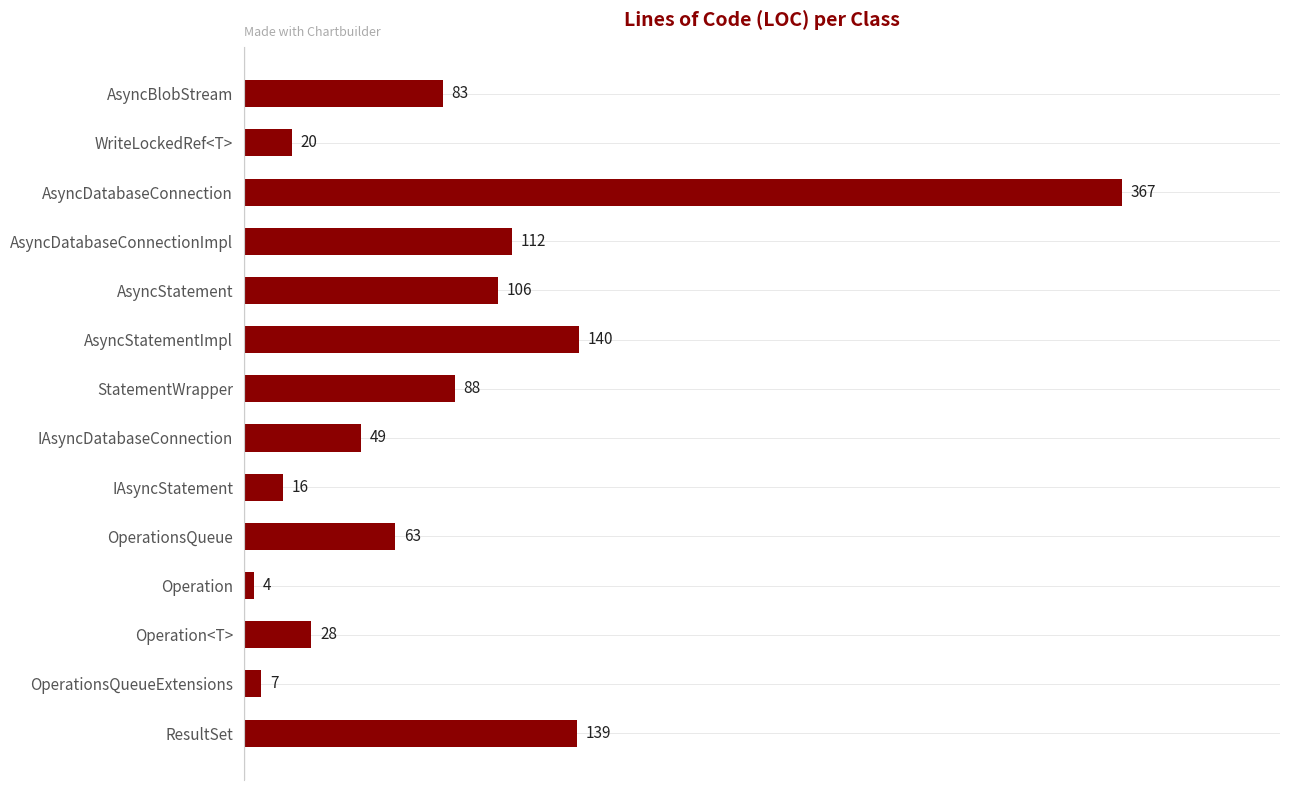

How many bars are there in total?

14